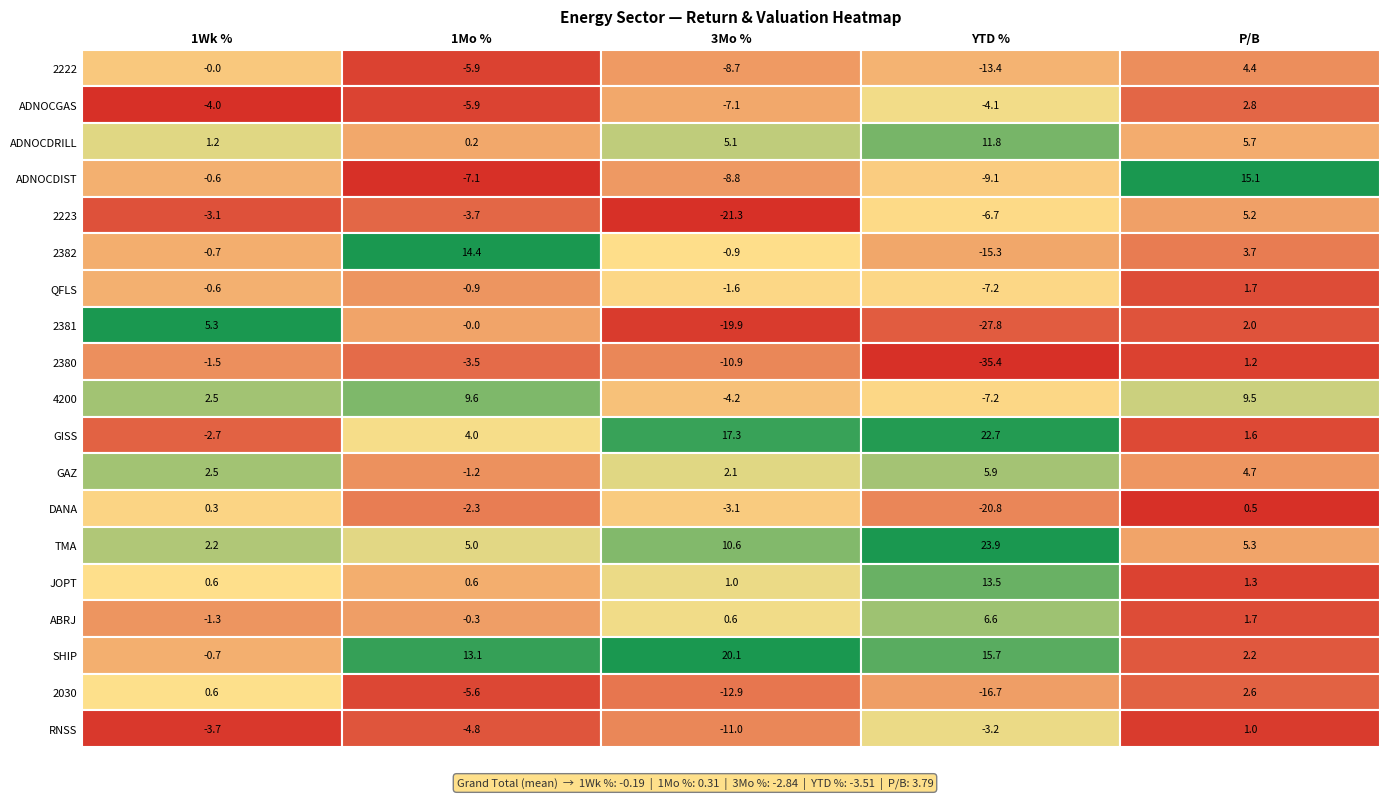

Is the value of 1Mo at 2030 greater than the value of 3Mo at 2380?

Yes